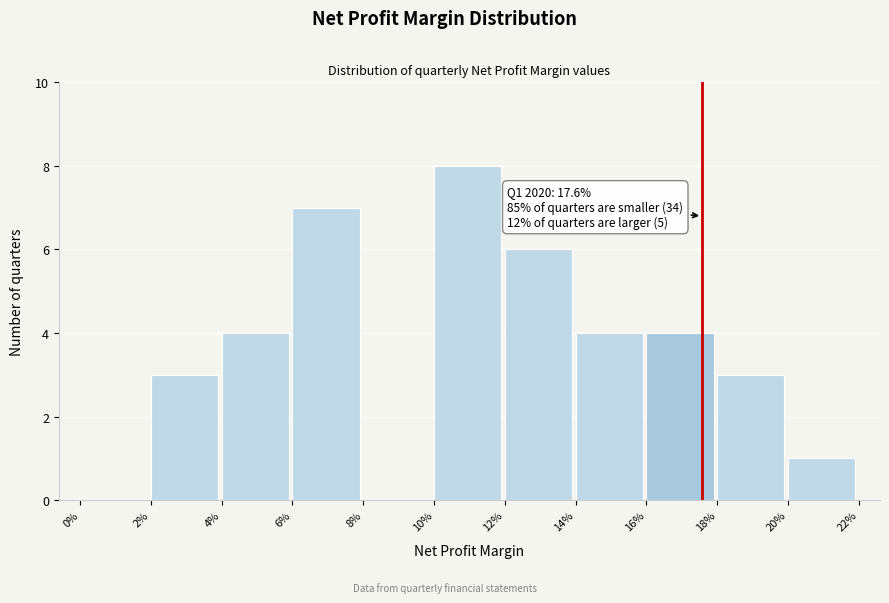

Reading right to left, transcribe all the data shown in this chart.

20%=1	18%=3	16%=4	14%=4	12%=6	10%=8	8%=0	6%=7	4%=4	2%=3	0%=0